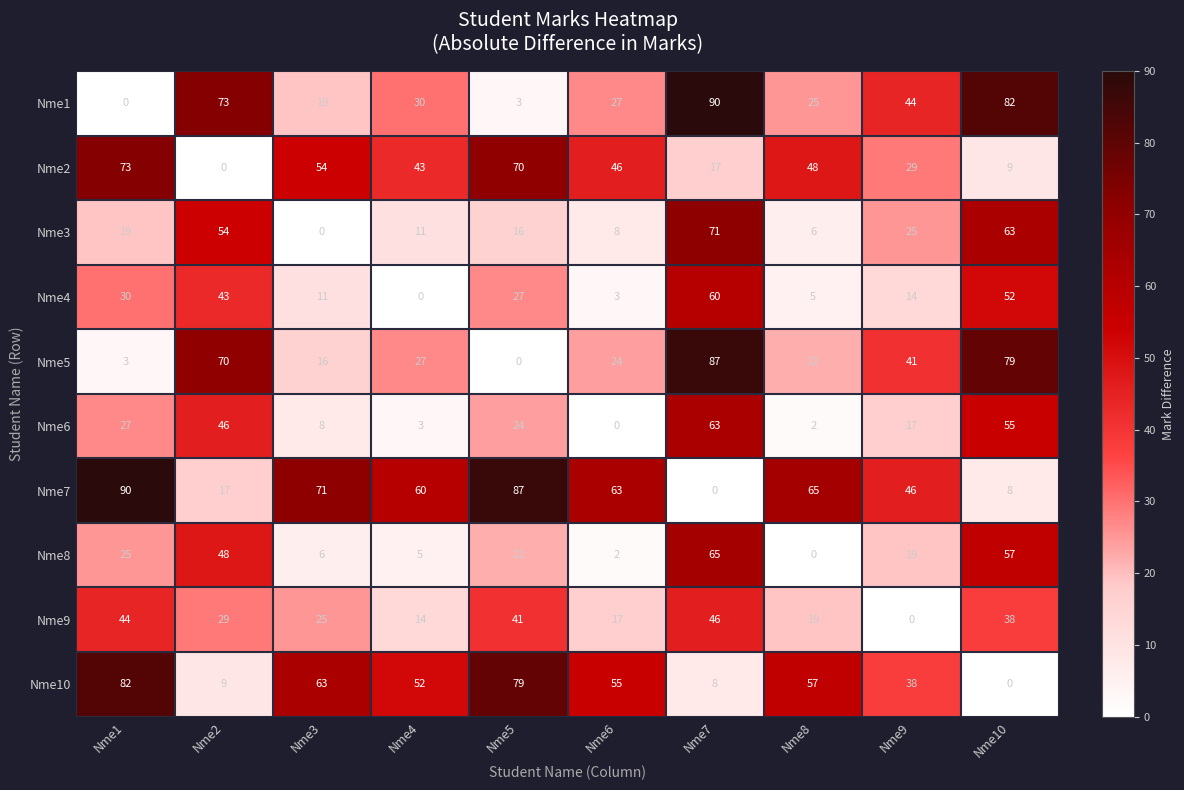

What is the average value of the Nme9 series?

27